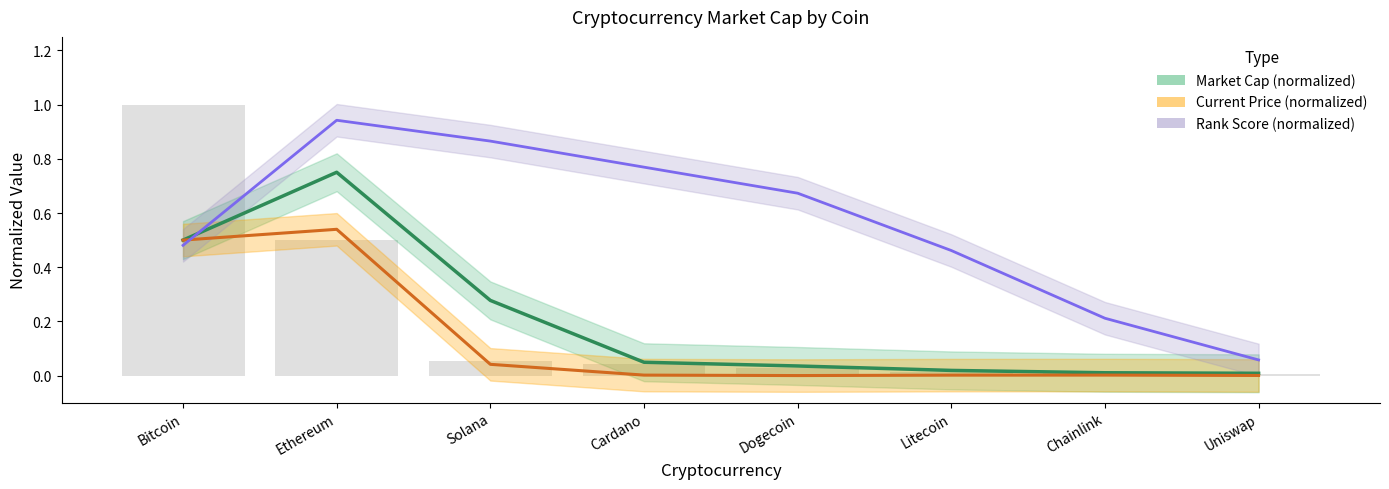

The value of Rank Score (normalized) at Bitcoin is 0.5. True or false?

True